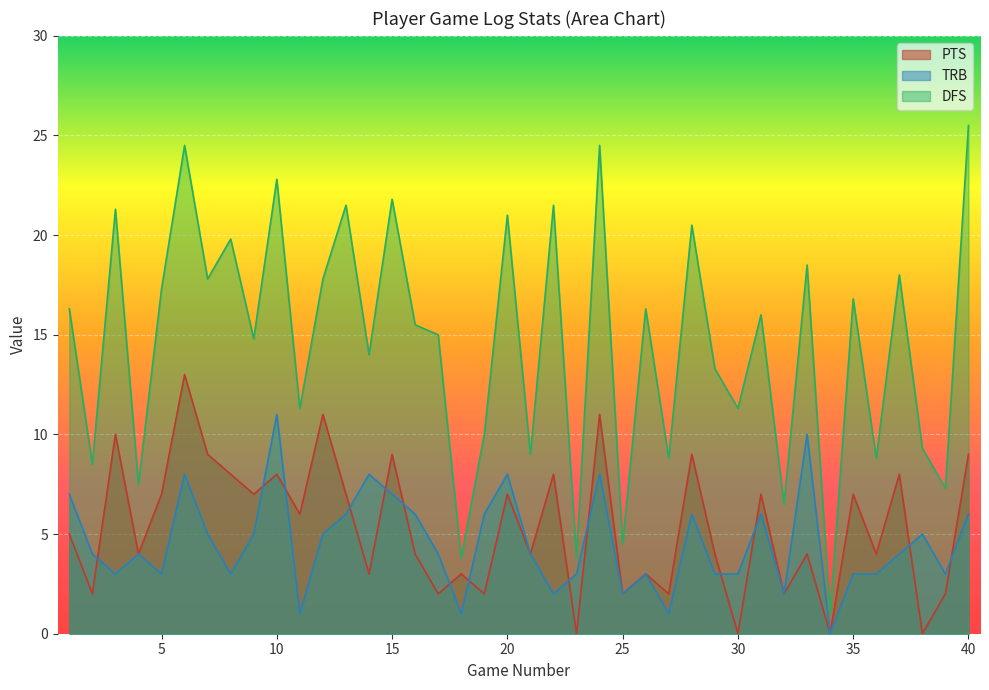

How many values in the TRB series exceed 4?

18